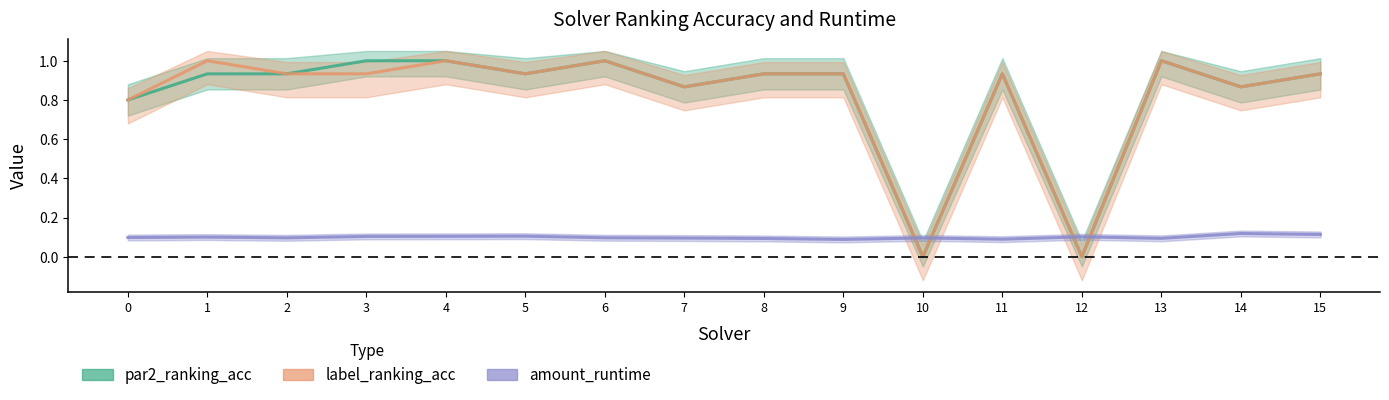

What is the sum of the par2_ranking_acc values at 1 and 9?

1.9